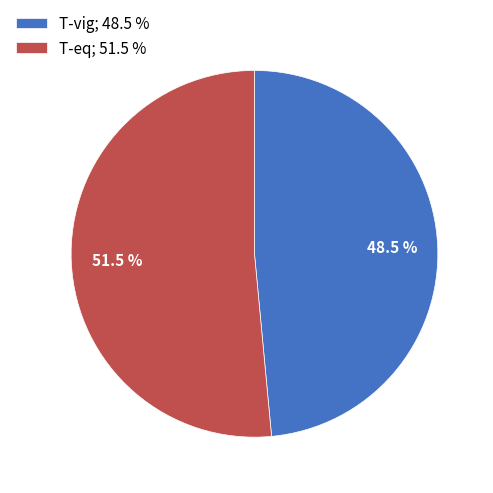

What is the largest slice in the pie chart?

T-eq